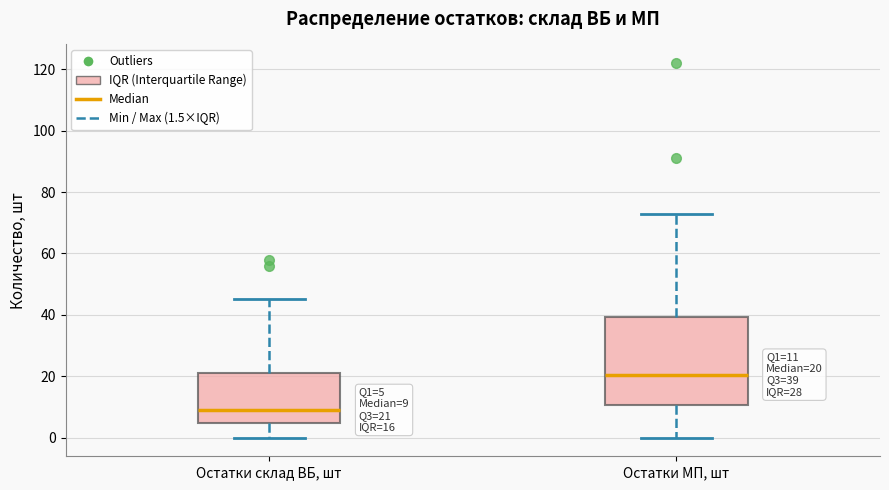

Which box is the tallest, from its lower edge to its upper edge?

Остатки МП, шт